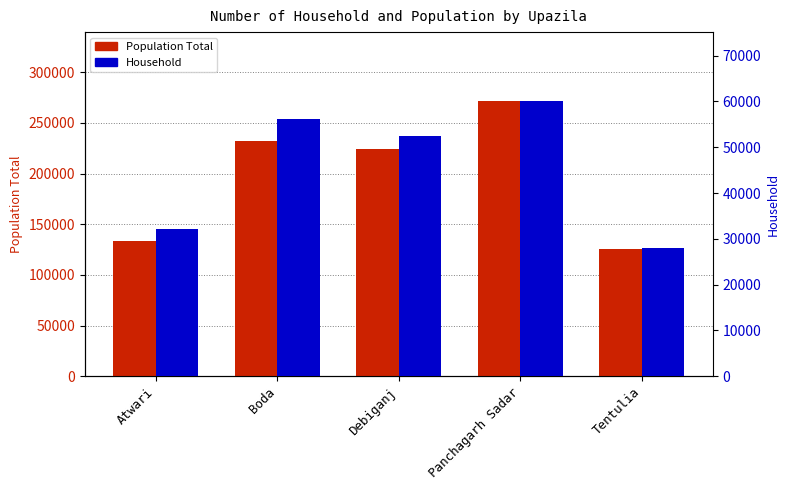

Reading left to right, extract all data points from this chart.

Population Total: Atwari=133650	Boda=232124	Debiganj=224709	Panchagarh Sadar=271707	Tentulia=125454
Household: Atwari=32045	Boda=56102	Debiganj=52411	Panchagarh Sadar=60115	Tentulia=27908